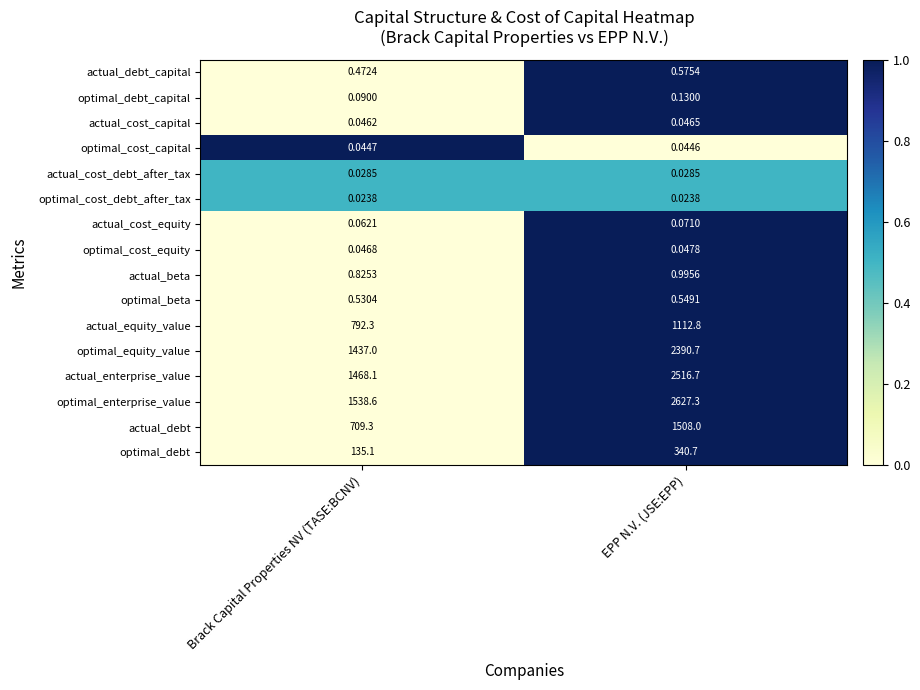

How many series are shown in this chart?

16